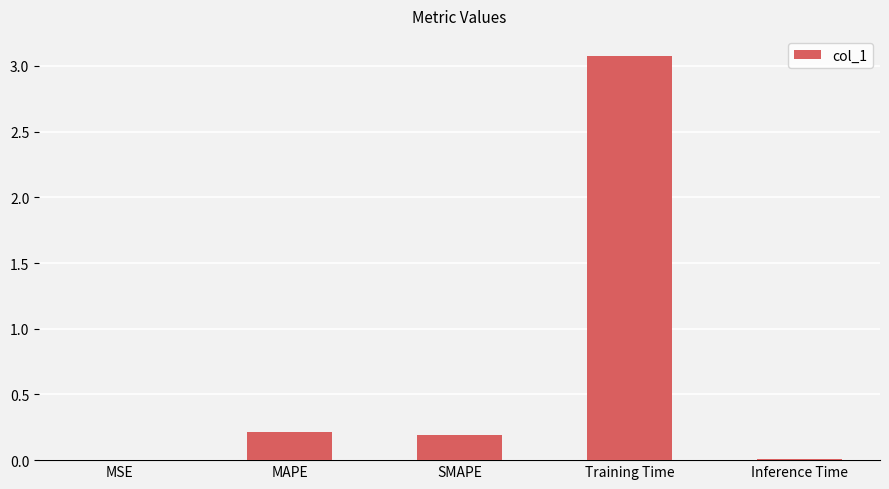

The value at MAPE is 0.1. True or false?

False